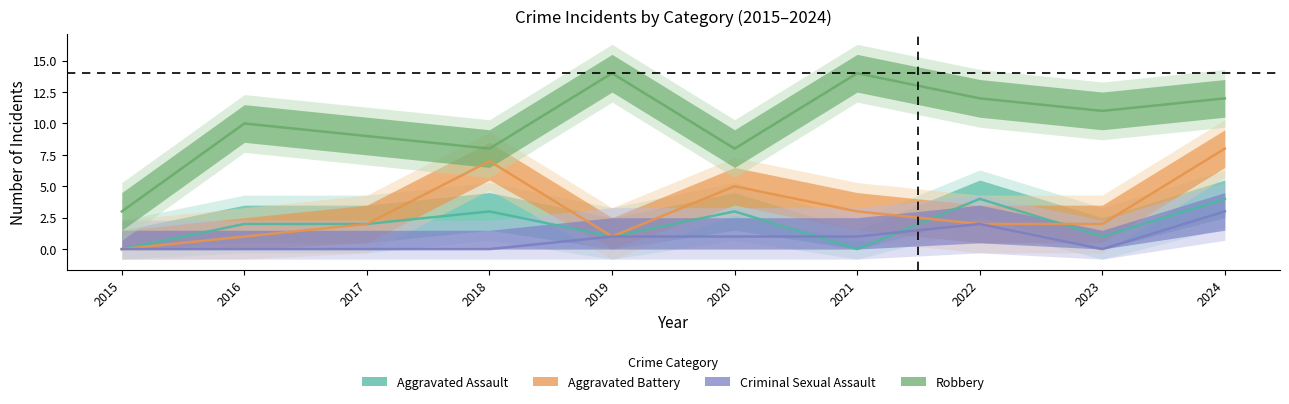

Where is the first local minimum for Aggravated Assault?

2019